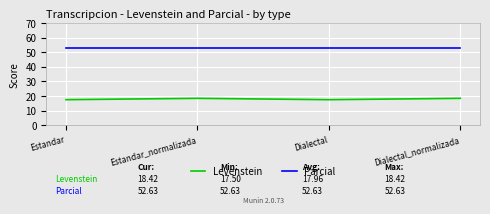

Does the chart display data point markers on the line(s)?

No